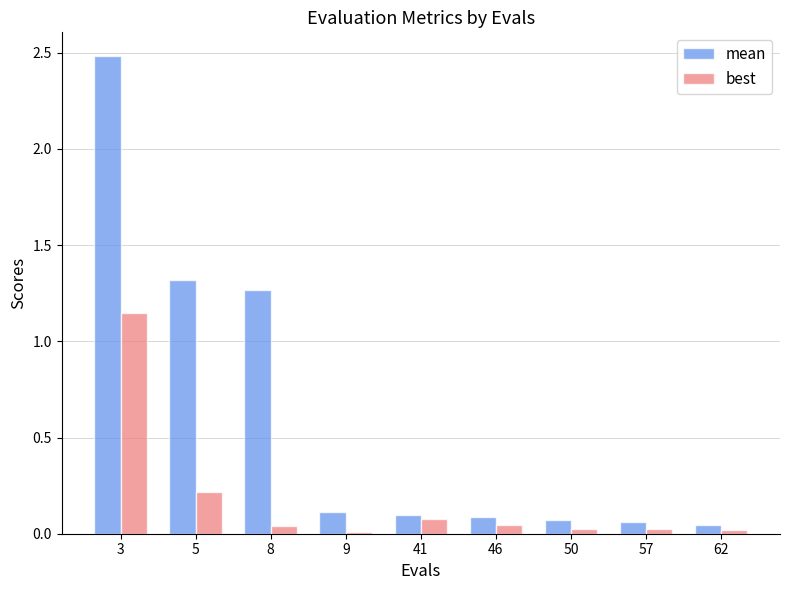

Which series has the largest total across all categories?

mean